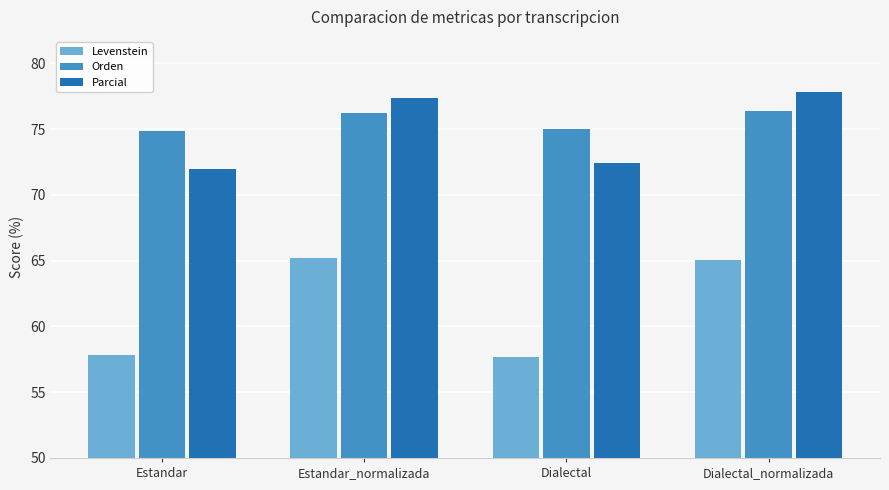

How many values in the Orden series exceed 76?

2